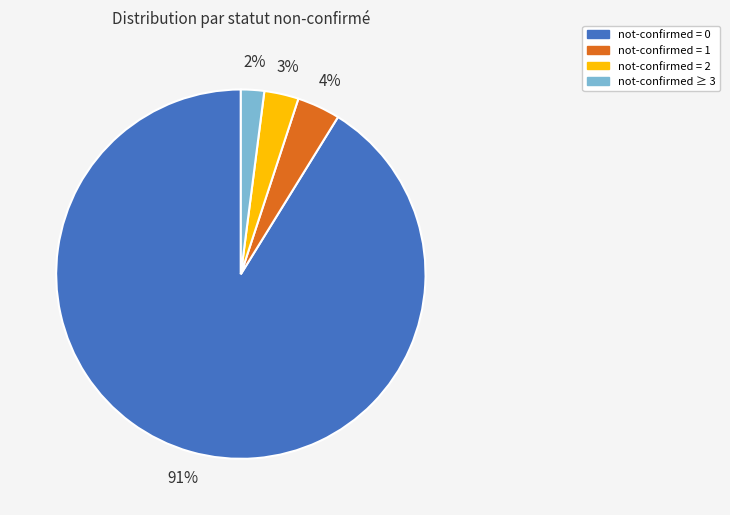

Is there a majority slice in this chart?

Yes